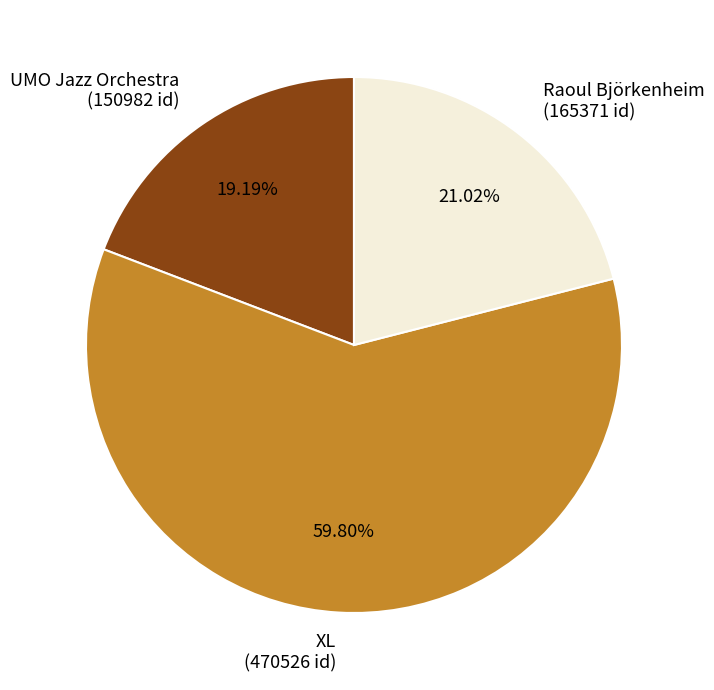

Between XL and UMO Jazz Orchestra, which is larger?

XL